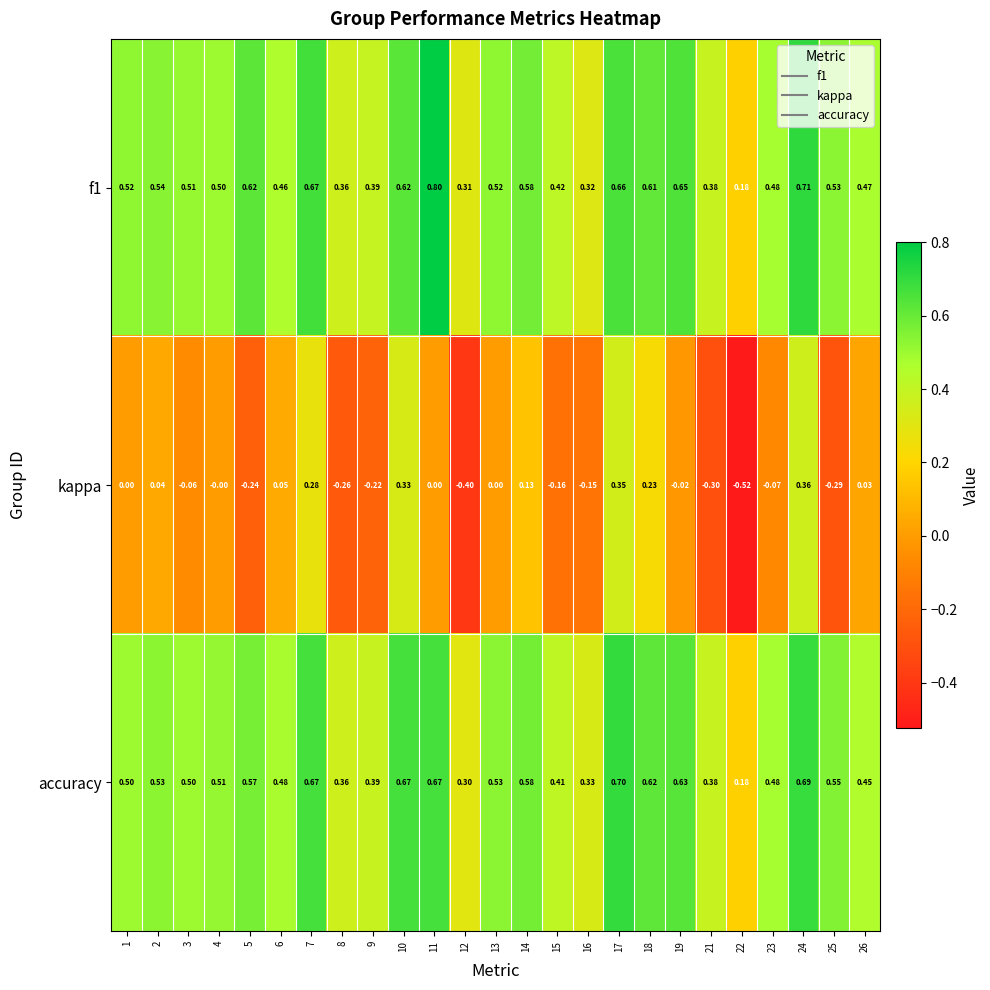

Which series has the widest spread of values?

kappa